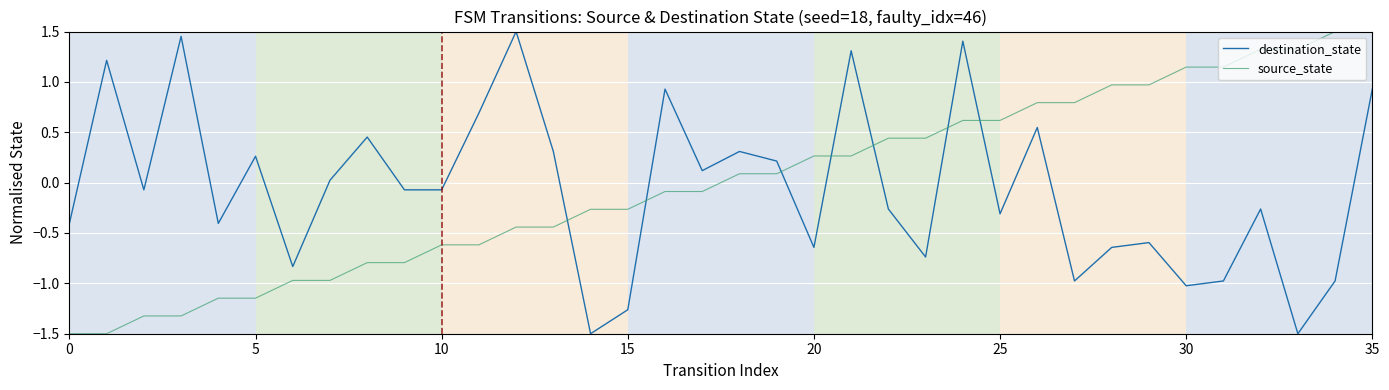

True or false: destination_state and source_state cross at least once.

True